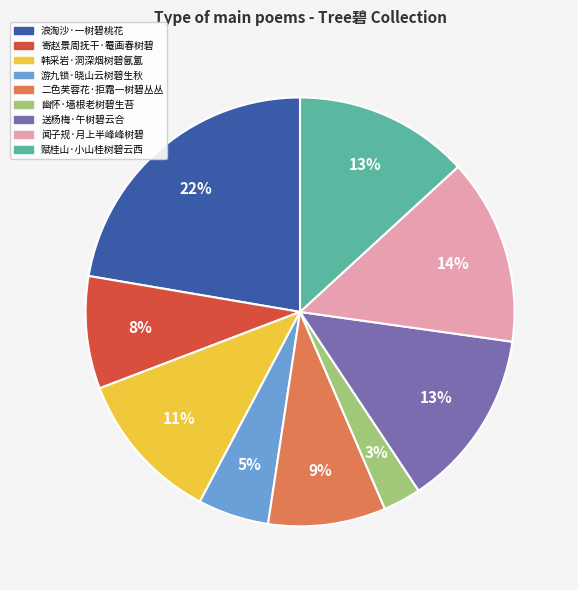

Between 游九锁·晓山云树碧生秋 and 闻子规·月上半峰峰树碧, which is larger?

闻子规·月上半峰峰树碧